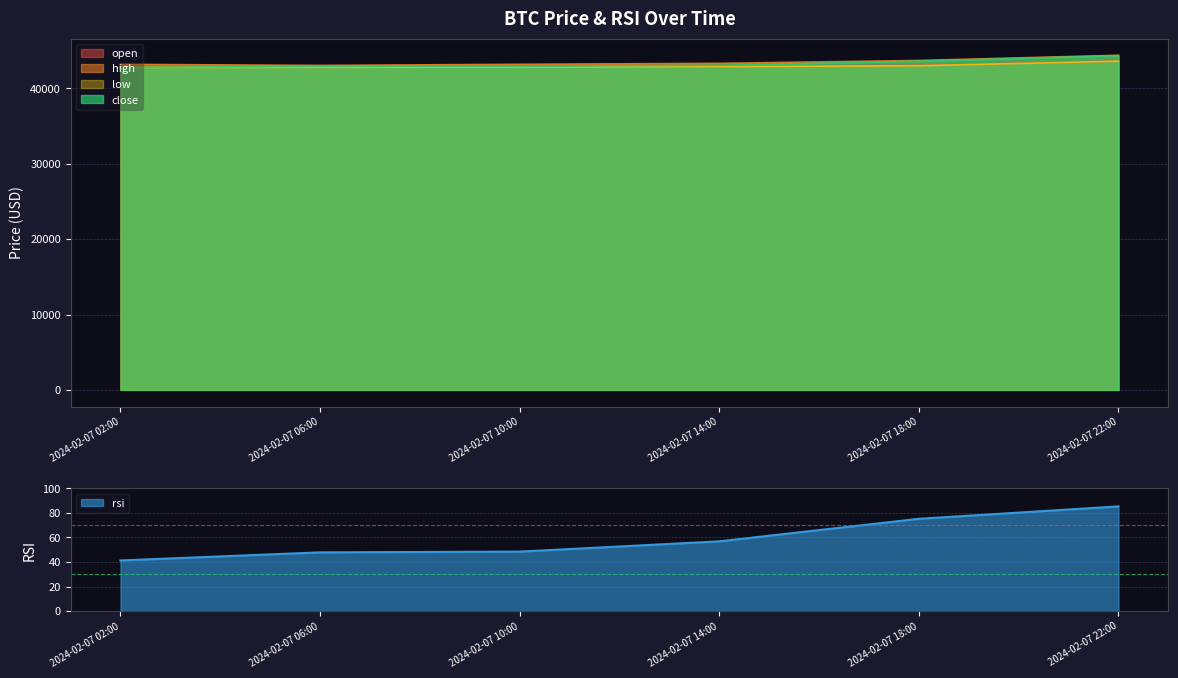

The value of close at 2024-02-07 18:00 is 62916.8. True or false?

False